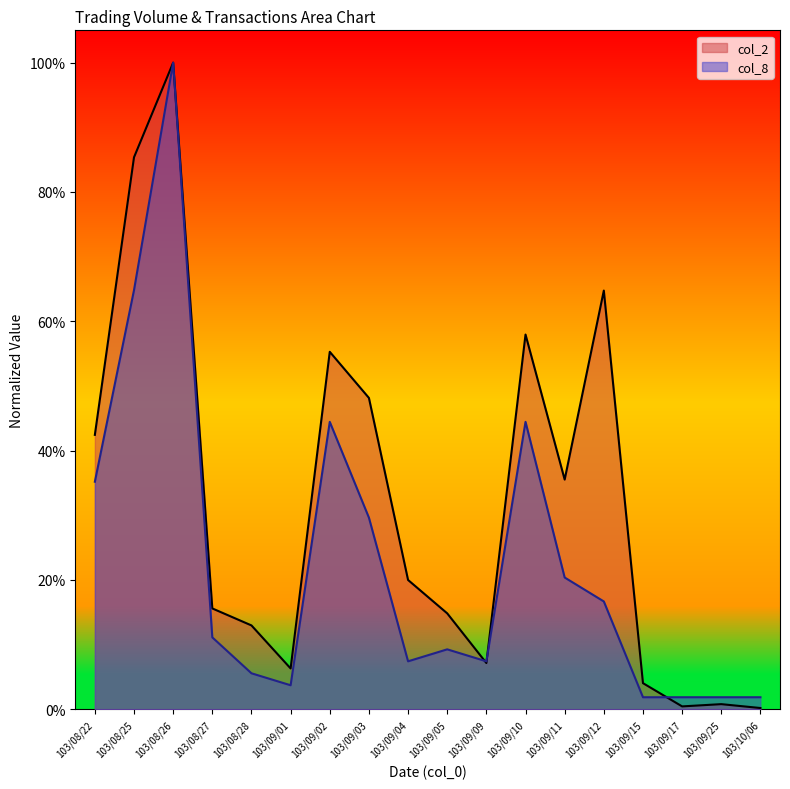

Which has a higher value, 103/08/22 or 103/09/03?

103/09/03